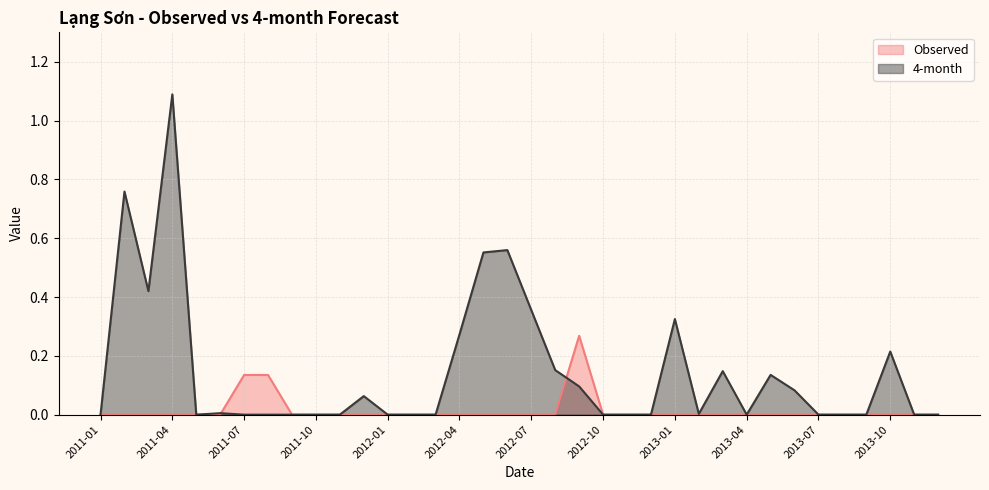

What is the average value of the 4-month series?

0.1